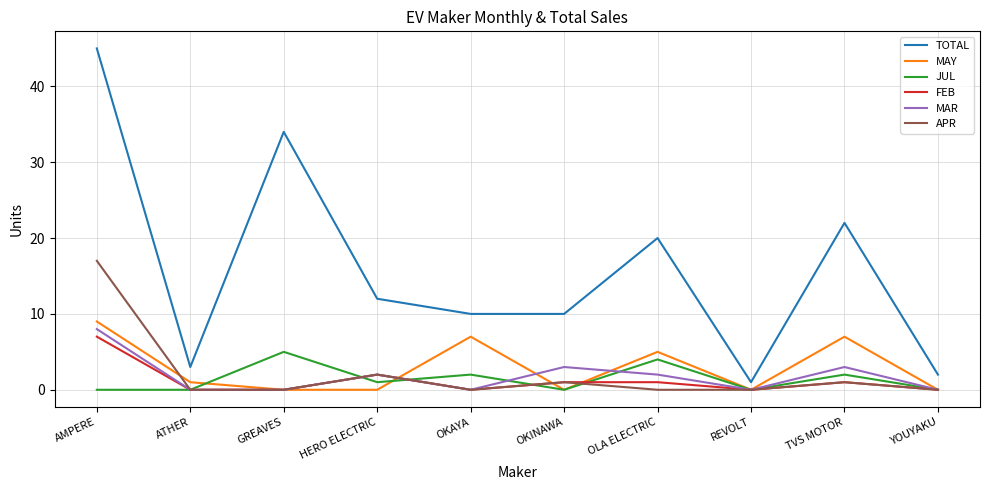

Which series has the widest spread of values?

TOTAL